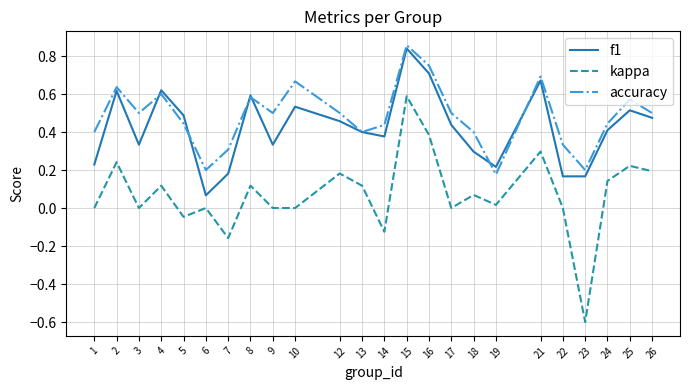

What is the total value across all series at 10?

1.2